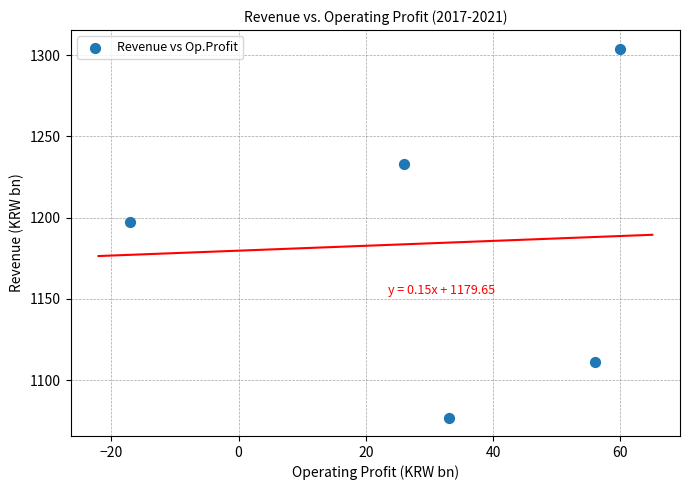

What Y value in the scatter plot is closest to 1190?

1197